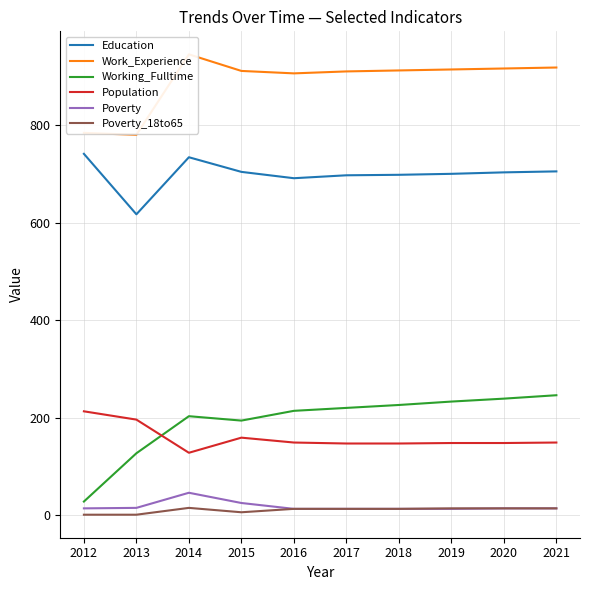

What is the value of the Working_Fulltime point at the 3rd from the left?

203